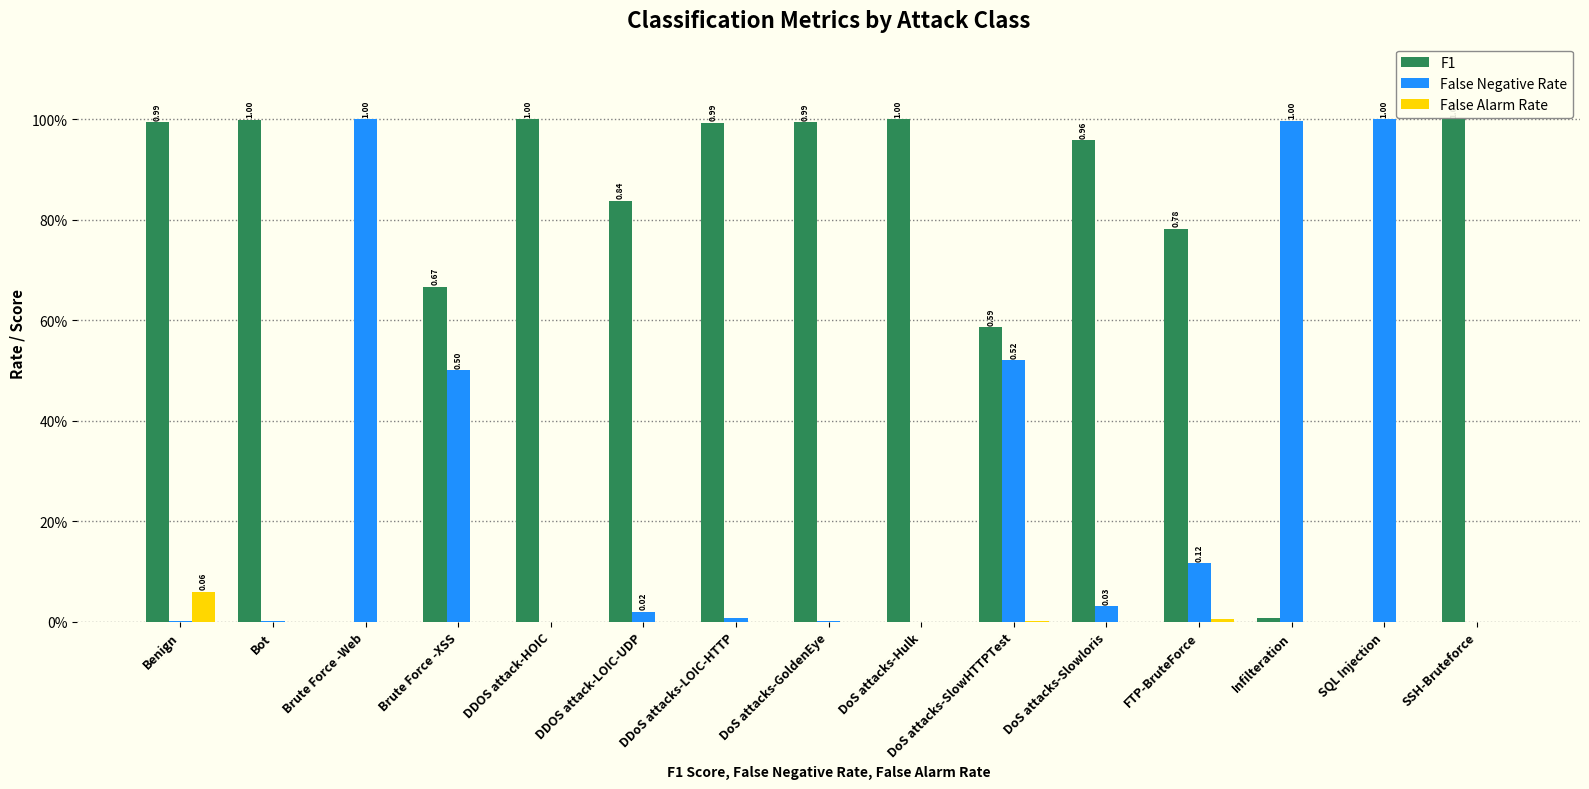

Are the bars grouped side by side (vs. stacked)?

Yes